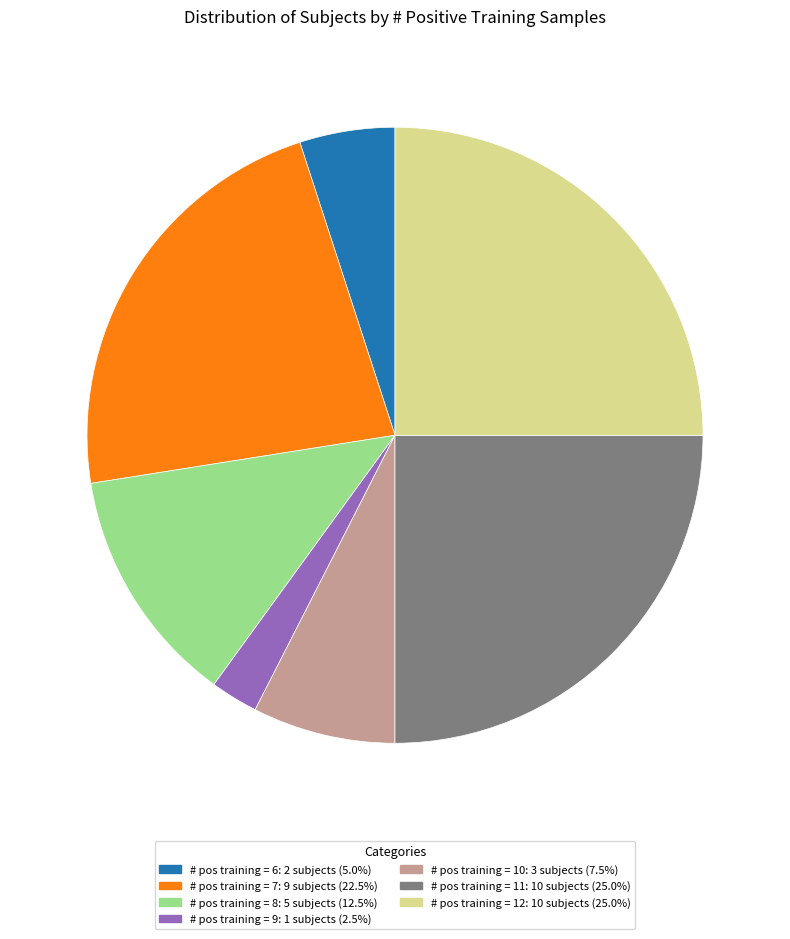

Is there a majority slice in this chart?

No